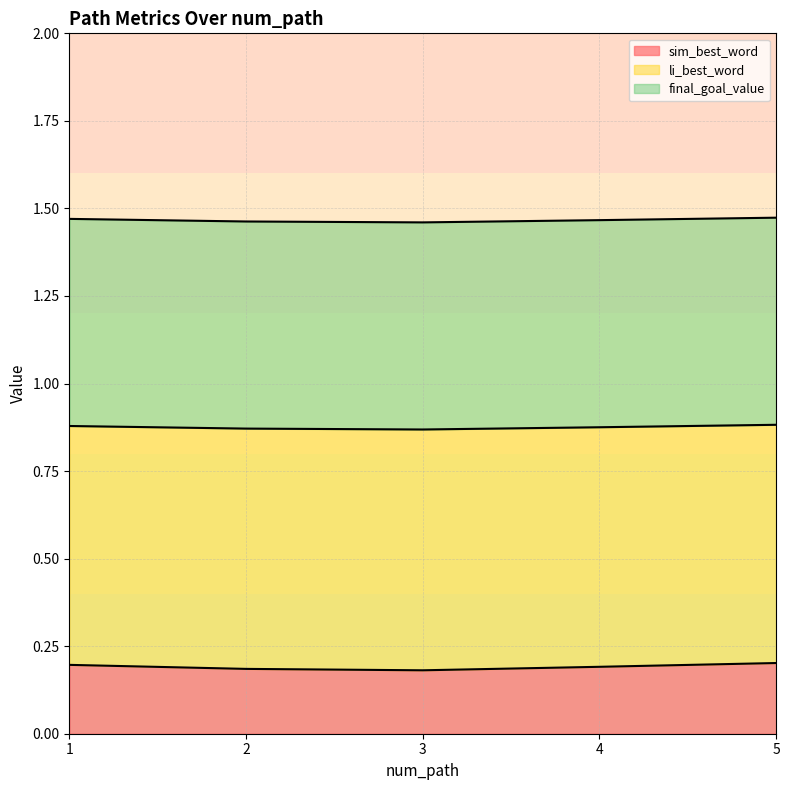

True or false: sim_best_word has a value of 0.2 at 3.

True